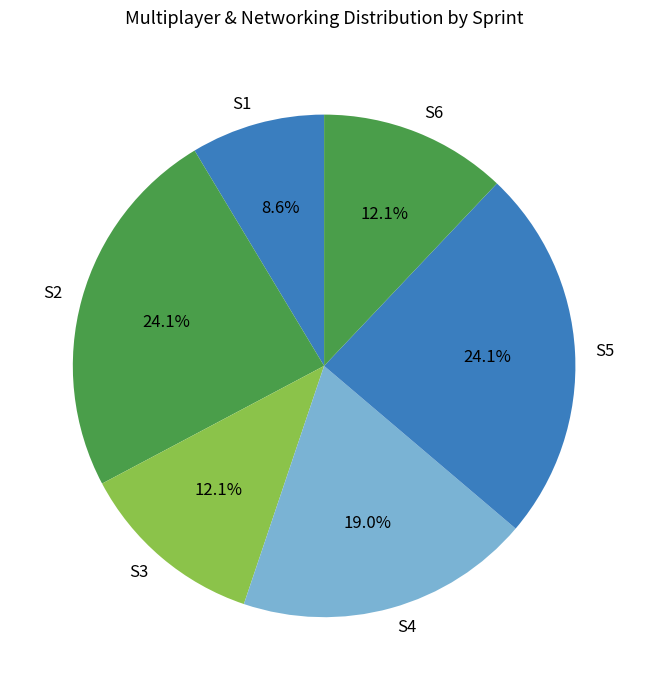

Do S4 and S5 together represent more than half of the pie?

No